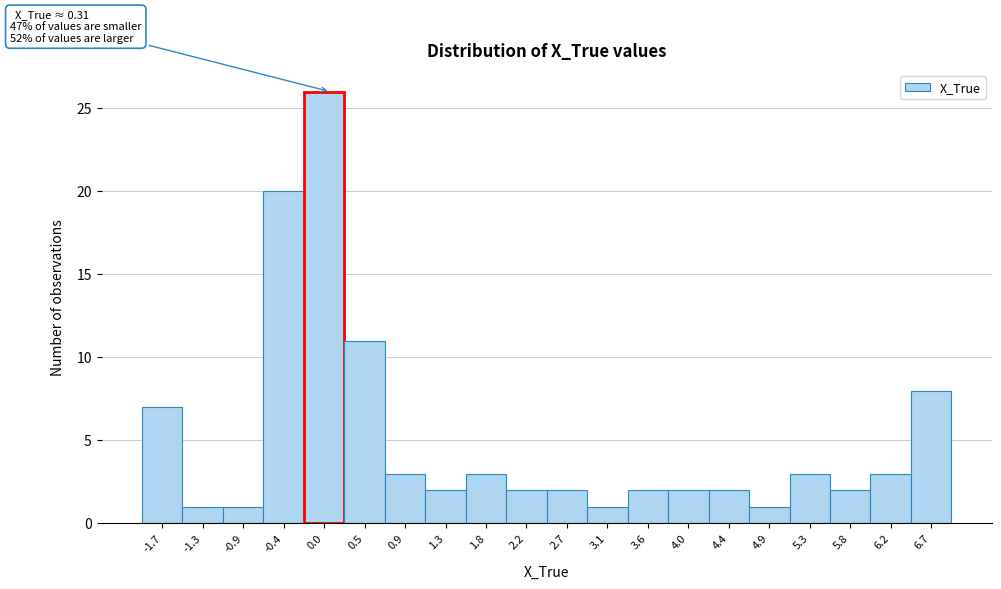

Reading left to right, transcribe all the data shown in this chart.

-1.7=7	-1.3=1	-0.9=1	-0.4=20	0.0=26	0.5=11	0.9=3	1.3=2	1.8=3	2.2=2	2.7=2	3.1=1	3.6=2	4.0=2	4.4=2	4.9=1	5.3=3	5.8=2	6.2=3	6.7=8